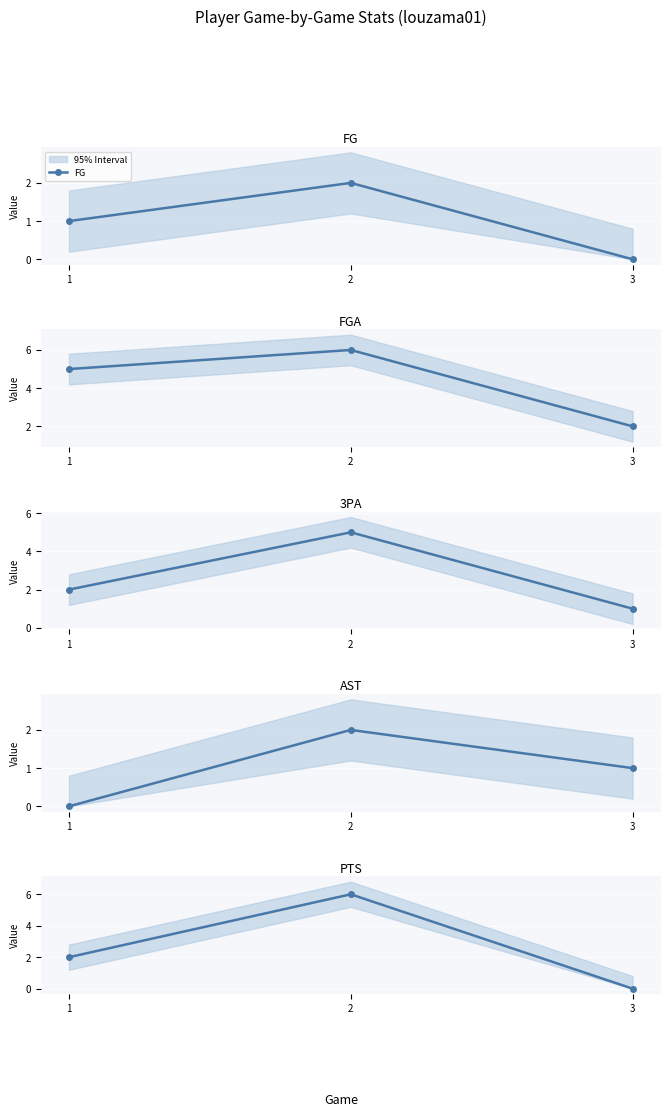

Where does the 3PA series first go above 2?

2